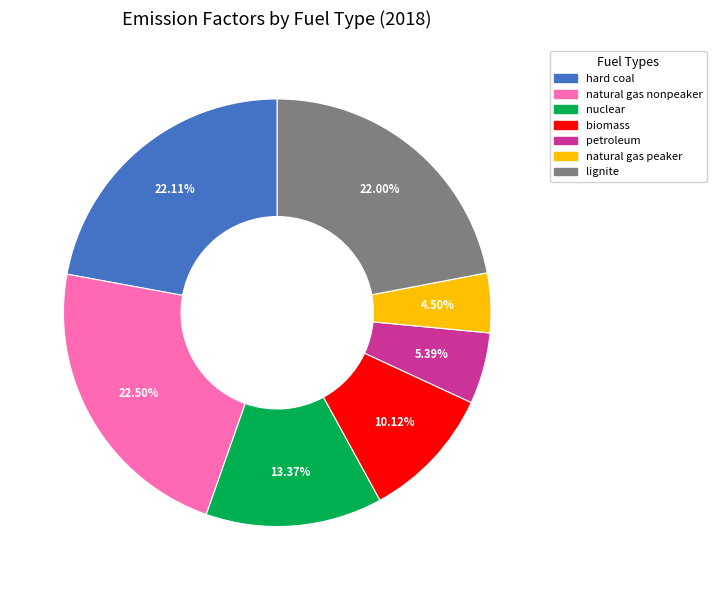

To the nearest percent, what is the average slice percentage?

14%